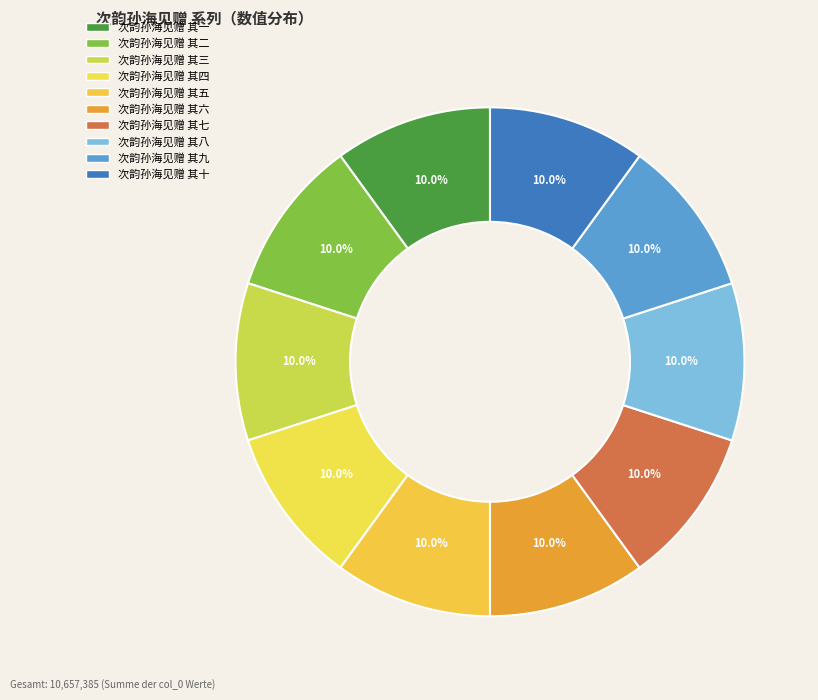

Does 次韵孙海见赠 其三 account for over 50% of the chart?

No